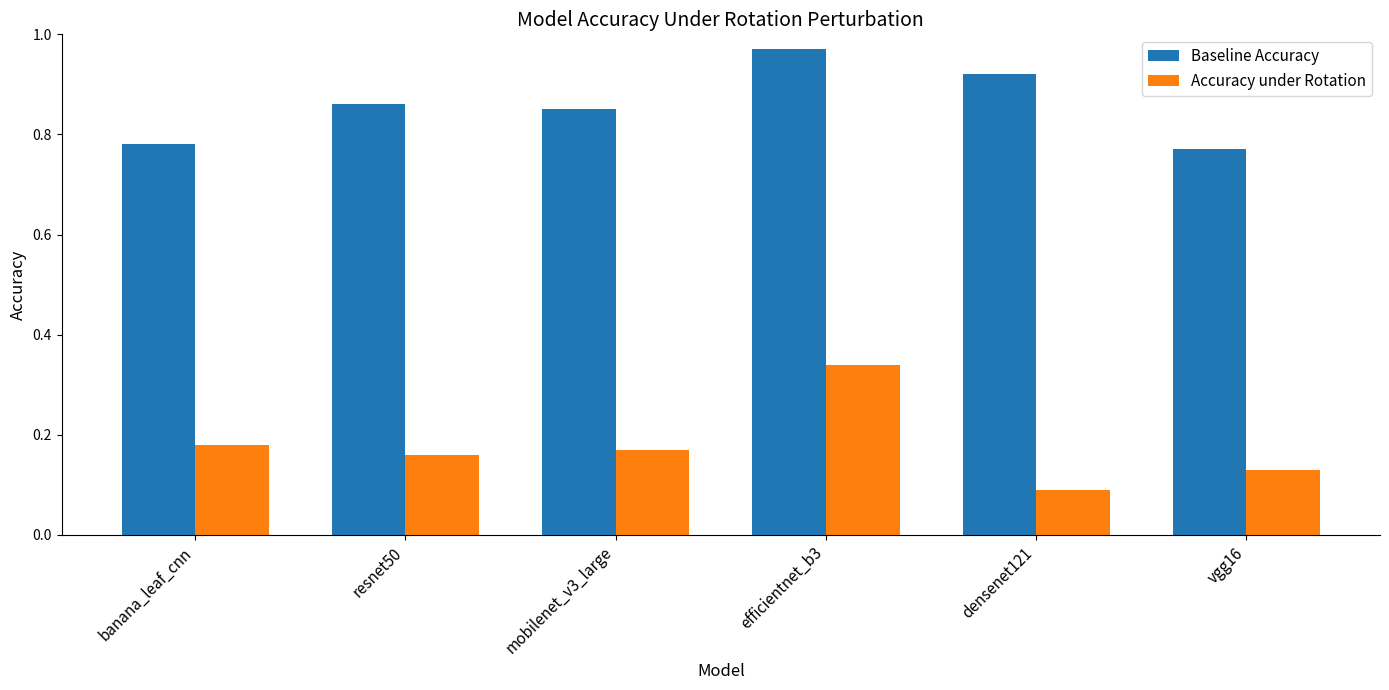

Rank the series by their maximum value, from highest to lowest.

Baseline Accuracy, Accuracy under Rotation